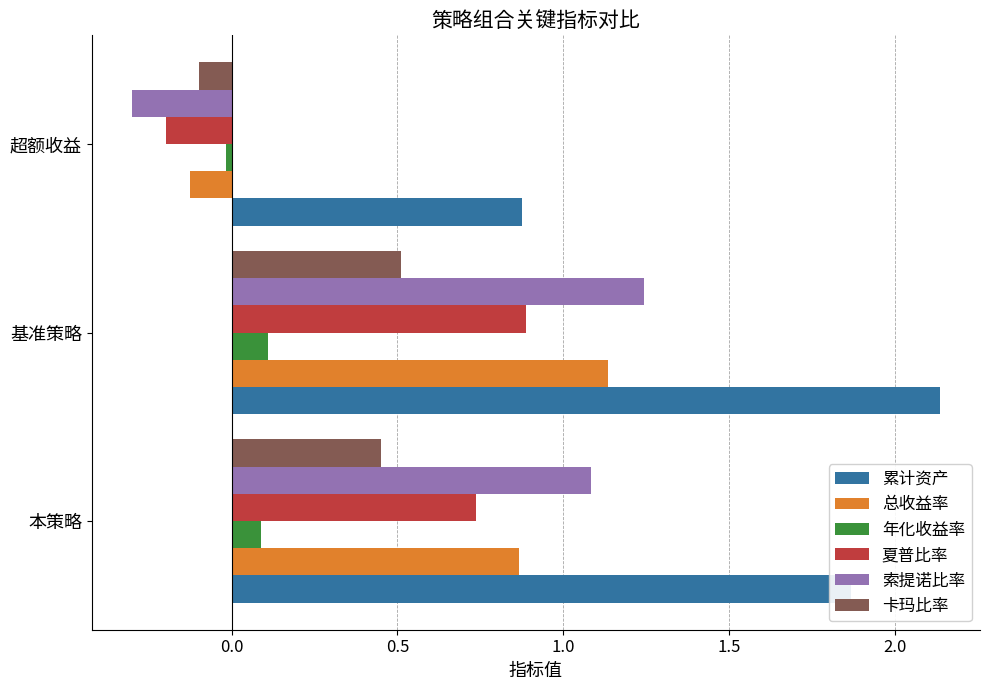

What is the spread (max minus min) of values at 基准策略?

2.0